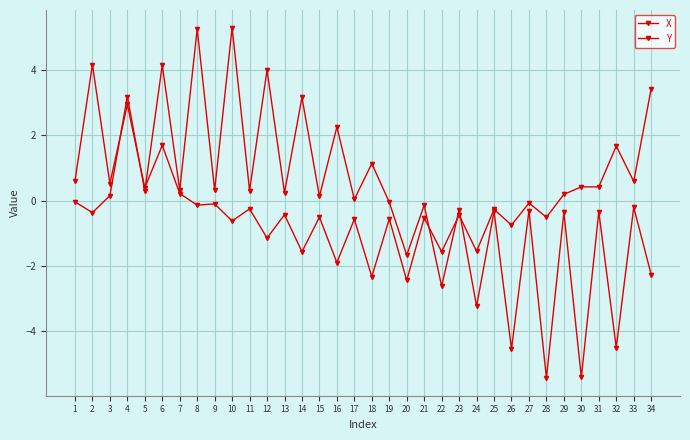

Reading left to right, extract all data points from this chart.

X: -0.0	-0.4	0.2	3.2	0.3	4.1	0.3	5.2	0.3	5.3	0.3	4.0	0.2	3.2	0.1	2.2	0.0	1.1	-0.1	-1.7	-0.1	-2.6	-0.3	-3.2	-0.3	-4.5	-0.3	-5.4	-0.4	-5.4	-0.3	-4.5	-0.2	-2.3
Y: 0.6	4.2	0.5	2.9	0.4	1.7	0.2	-0.1	-0.1	-0.6	-0.3	-1.1	-0.4	-1.6	-0.5	-1.9	-0.6	-2.3	-0.6	-2.4	-0.5	-1.6	-0.4	-1.6	-0.3	-0.8	-0.1	-0.5	0.2	0.4	0.4	1.7	0.6	3.4